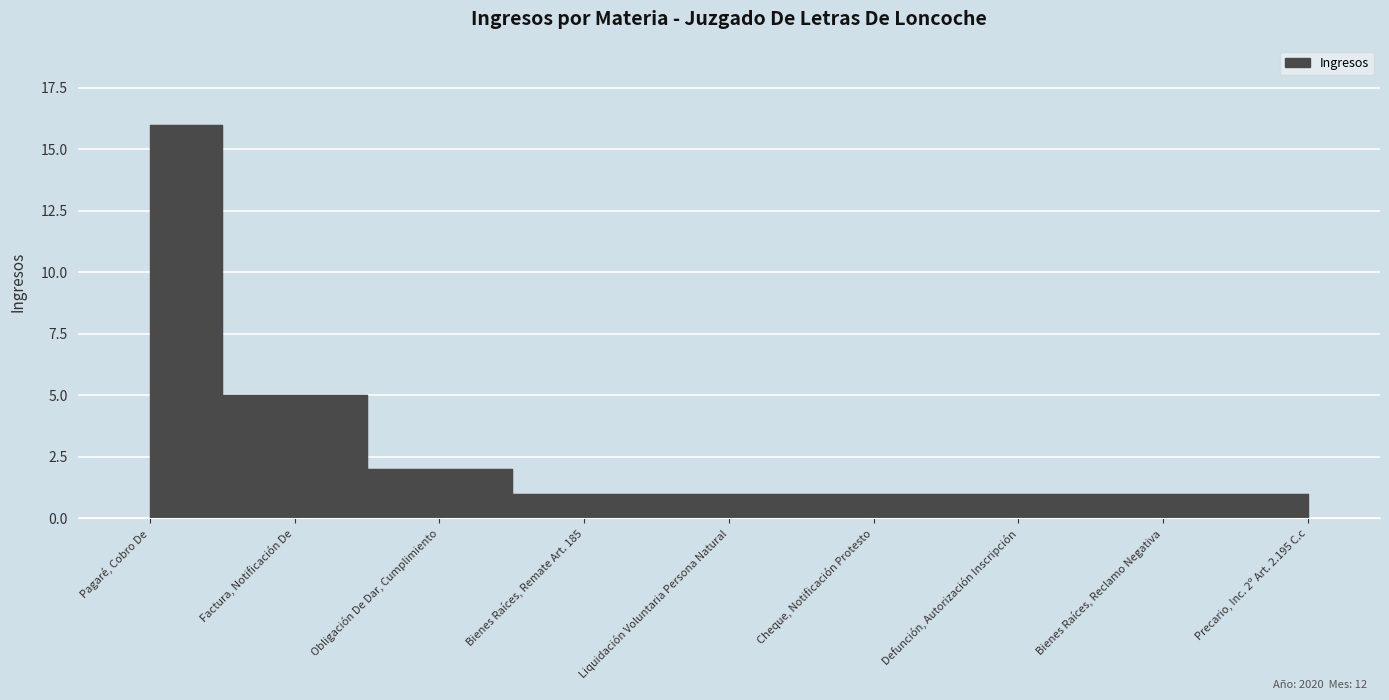

The value at Bienes Raíces, Remate Art. 185 is 0. True or false?

False